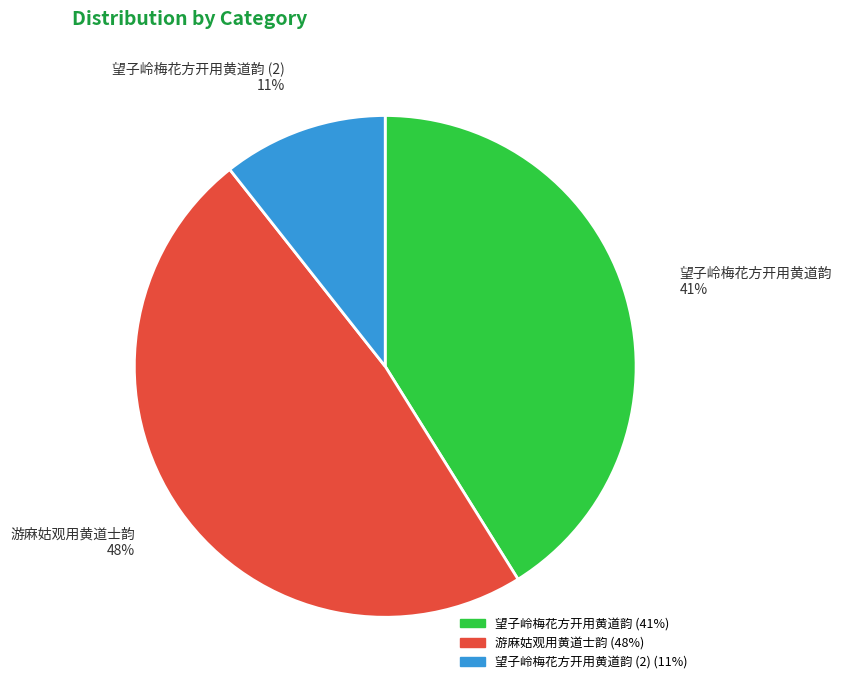

Do 望子岭梅花方开用黄道韵 (2) and 游麻姑观用黄道士韵 together represent more than half of the pie?

Yes